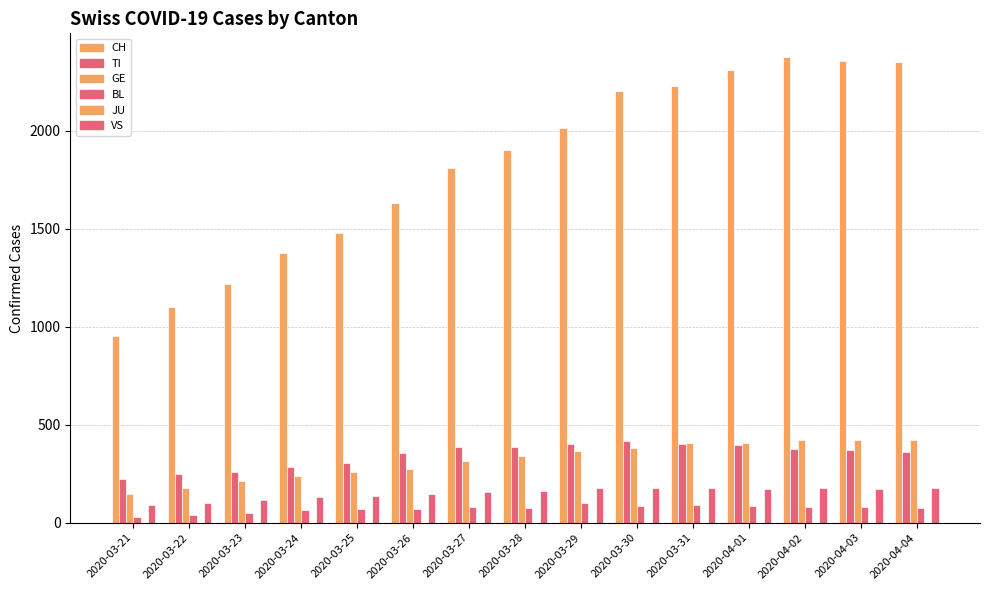

What is the average value of the VS series?

152